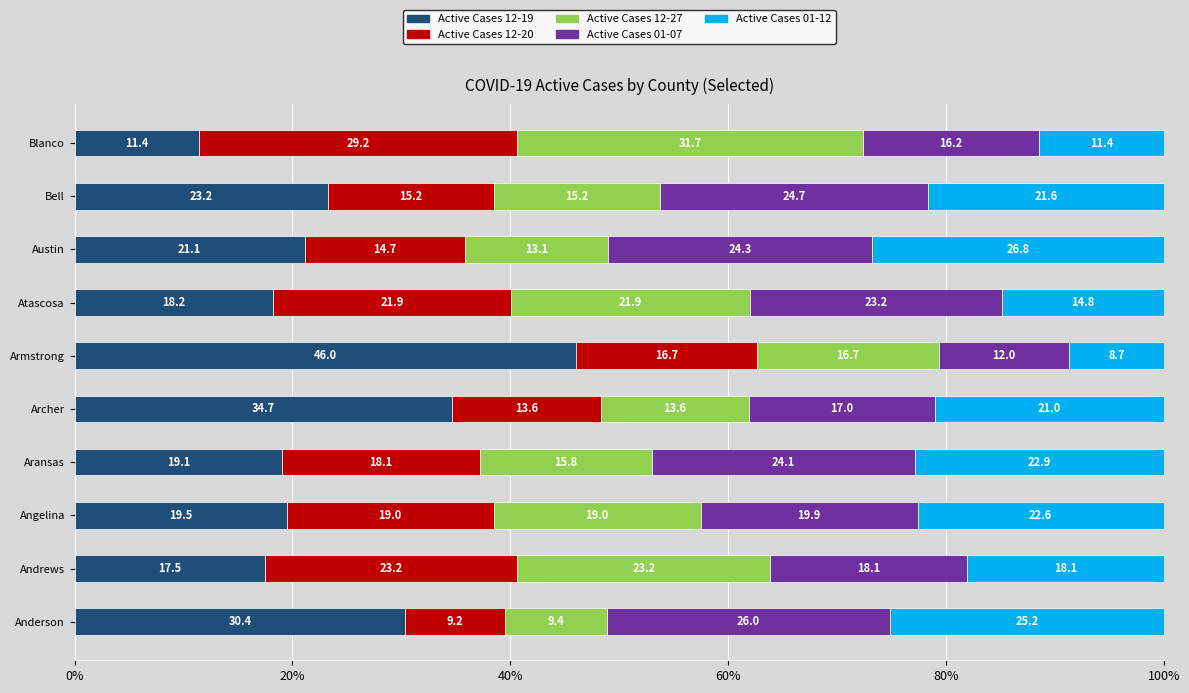

What is the difference between the second highest and second lowest values in the Active Cases 12-19 series?

17.2